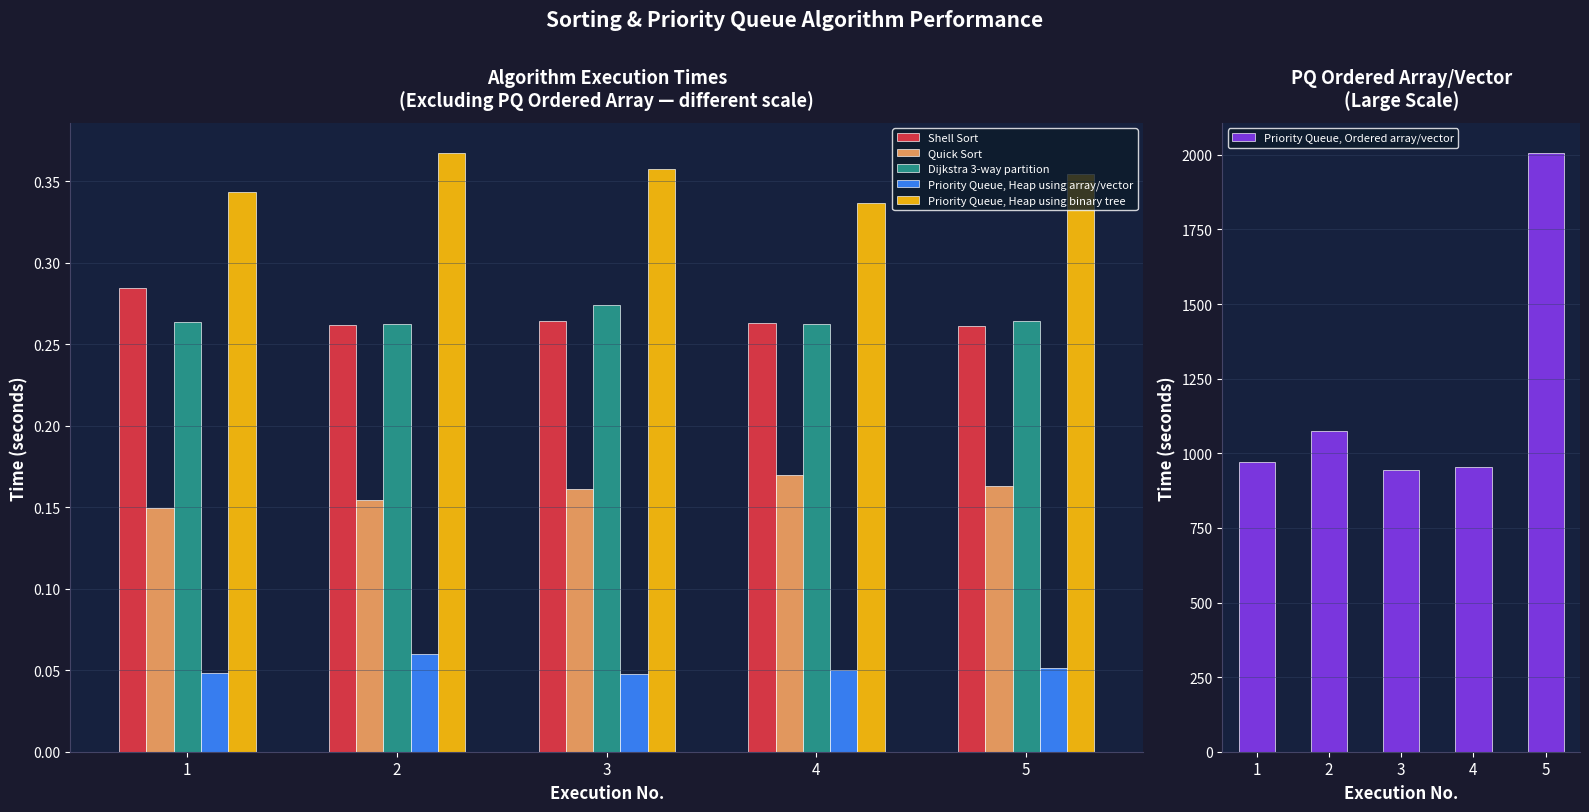

At how many categories does at least one series exceed 869?

5